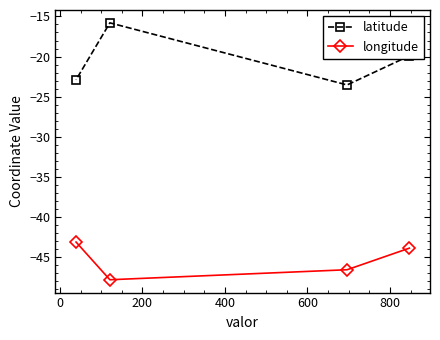

What is the sum of all latitude values?

-82.2